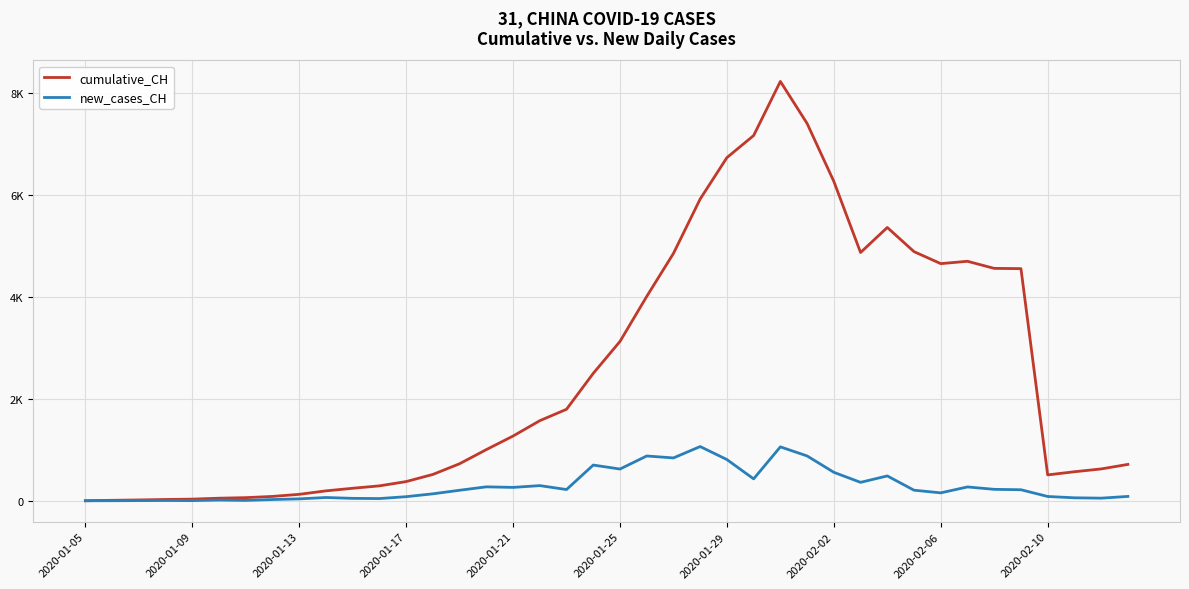

Which series has the largest total across all categories?

cumulative_CH